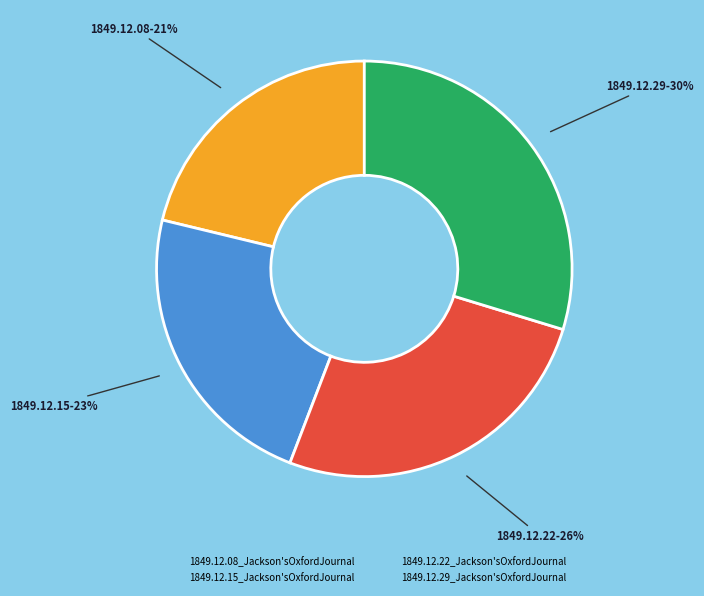

Is there a majority slice in this chart?

No